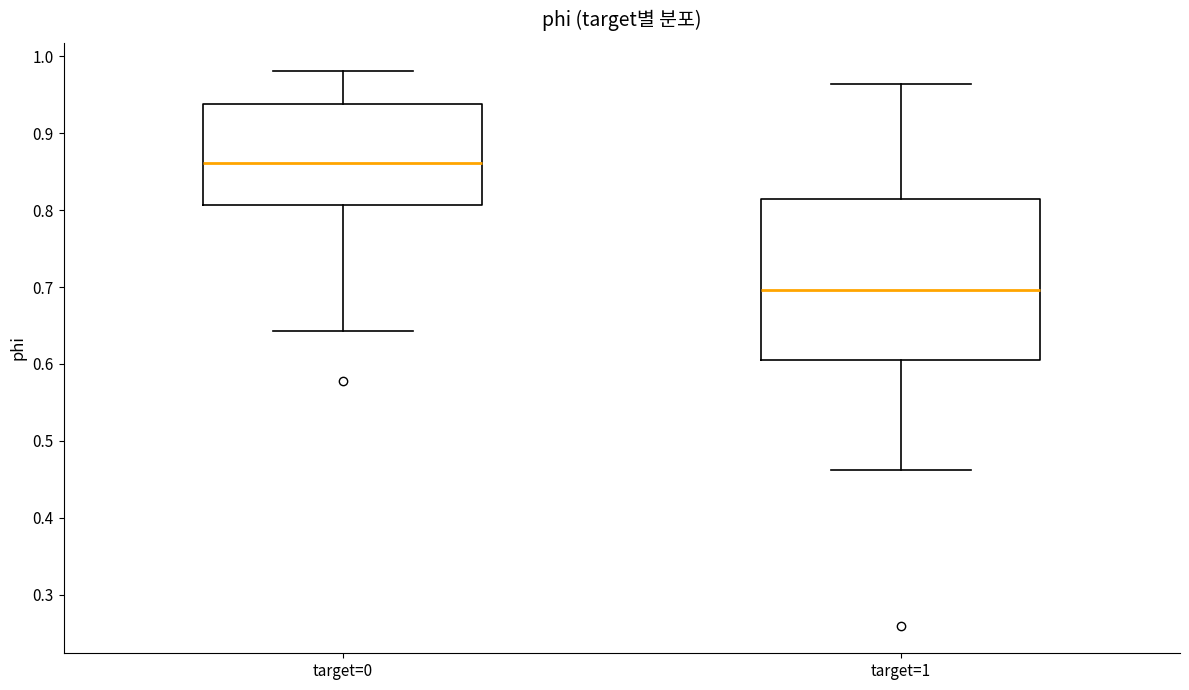

Which box's median line is the highest?

target=0